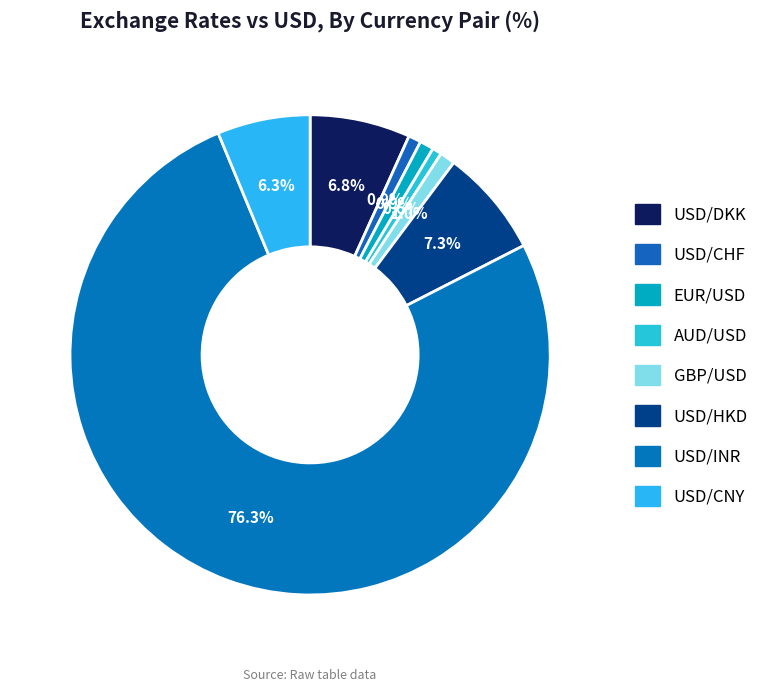

Count the number of slices in the pie.

8